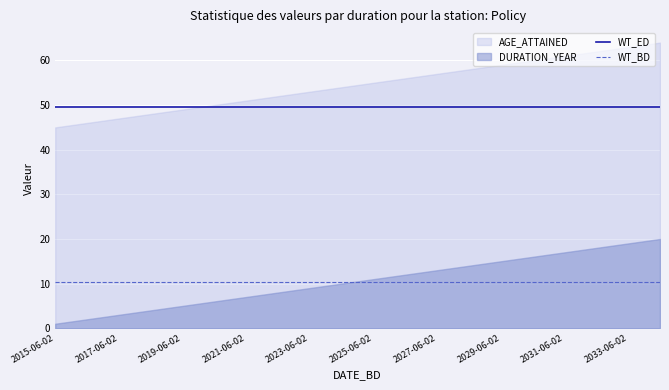

Which category has the lowest value in the WT_BD series?

2015-06-02